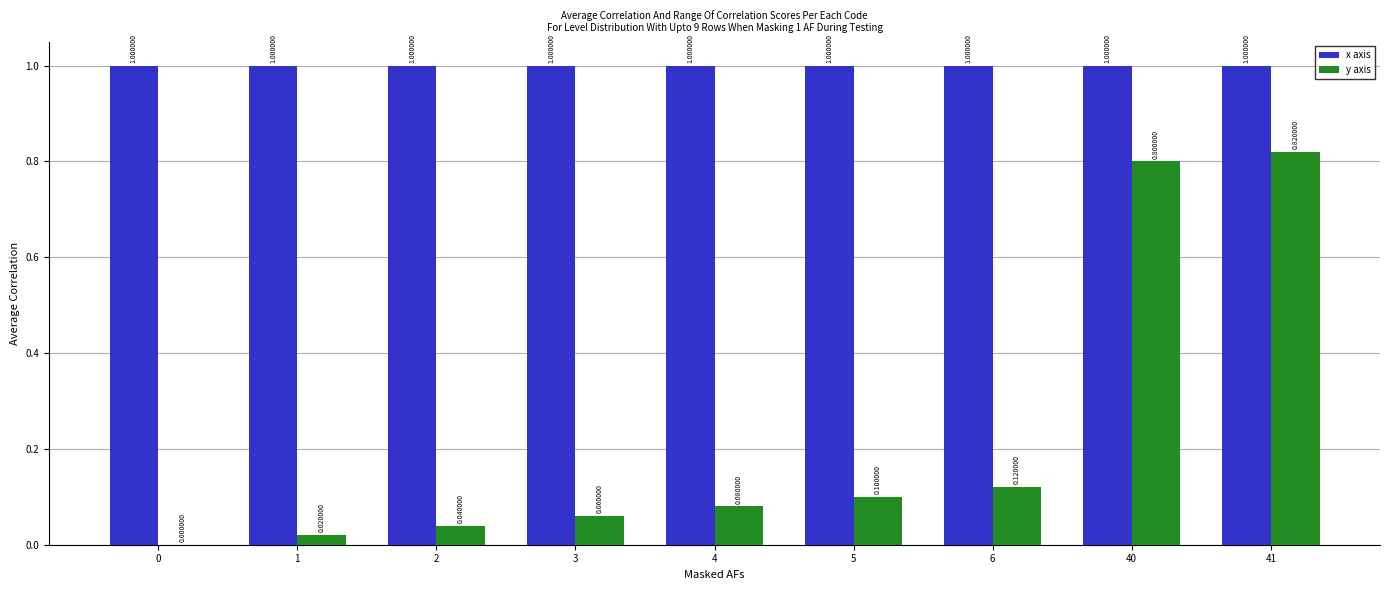

How many groups of bars are there?

9